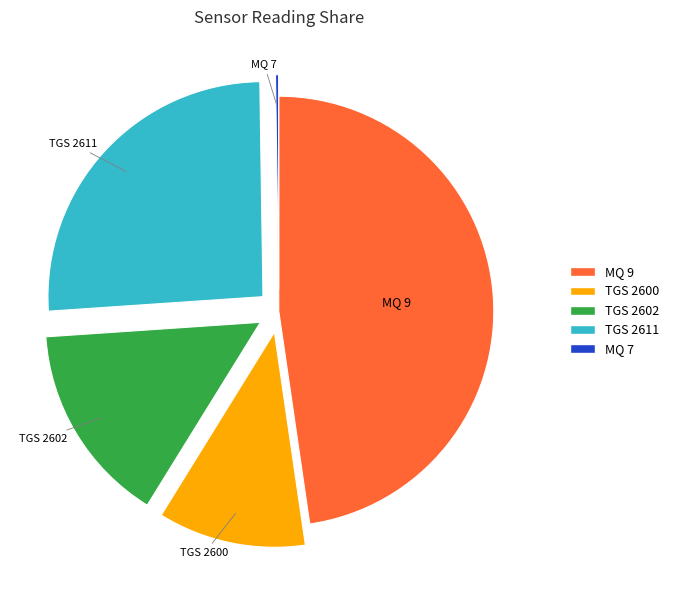

Is there any slice that represents more than half of the pie?

No